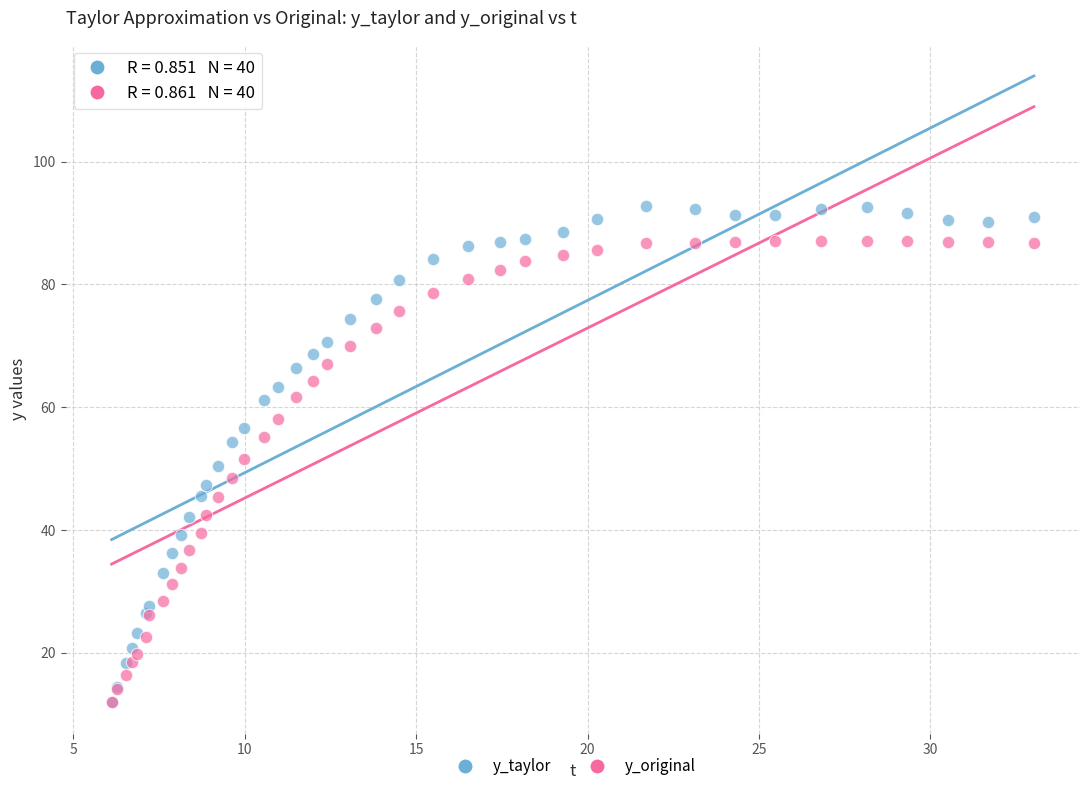

Which series contains the highest Y value?

y_taylor